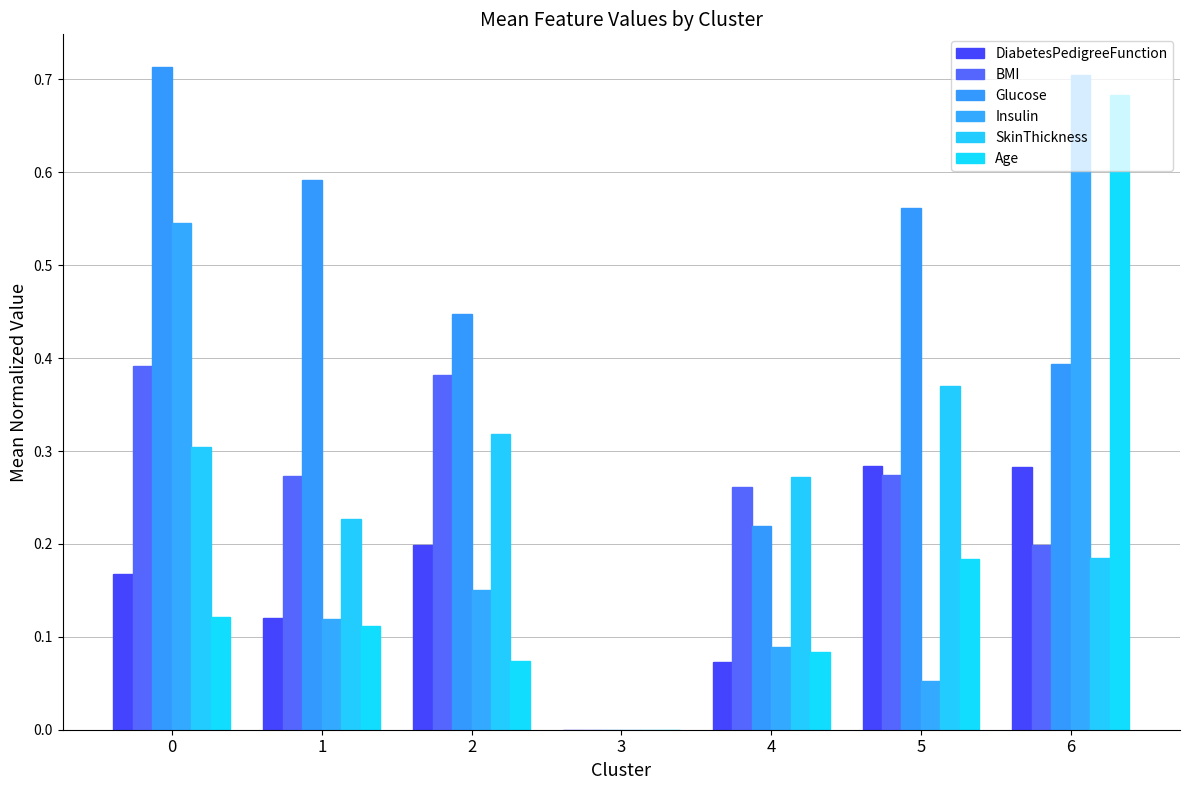

Rank the categories by Glucose value from highest to lowest.

0, 1, 5, 2, 6, 4, 3